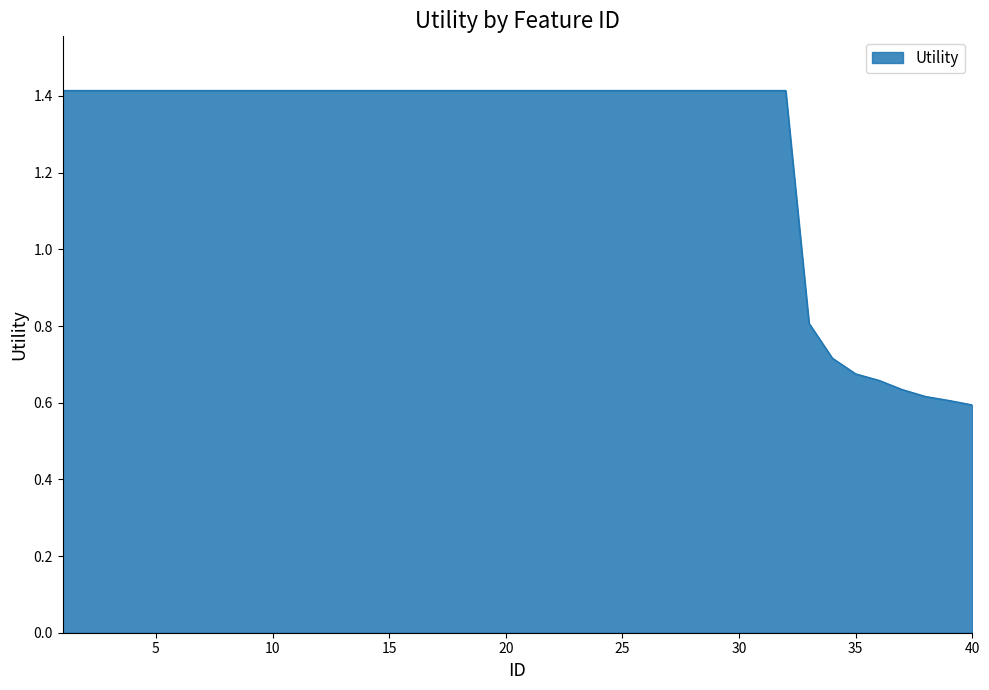

What is the greatest value displayed?

1.4